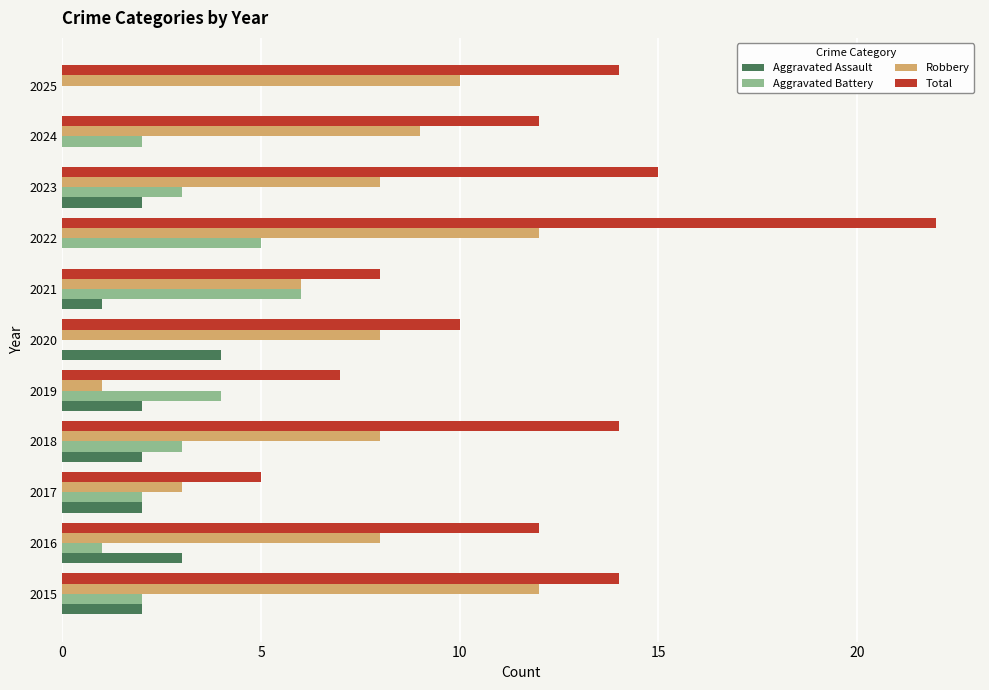

At which category does the chart reach its peak across all series?

2022